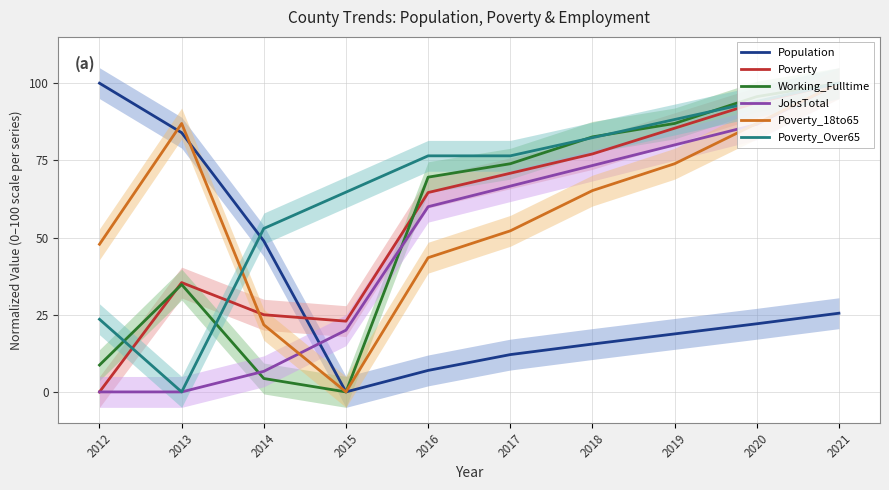

Where does the JobsTotal series first go above 66?

2017